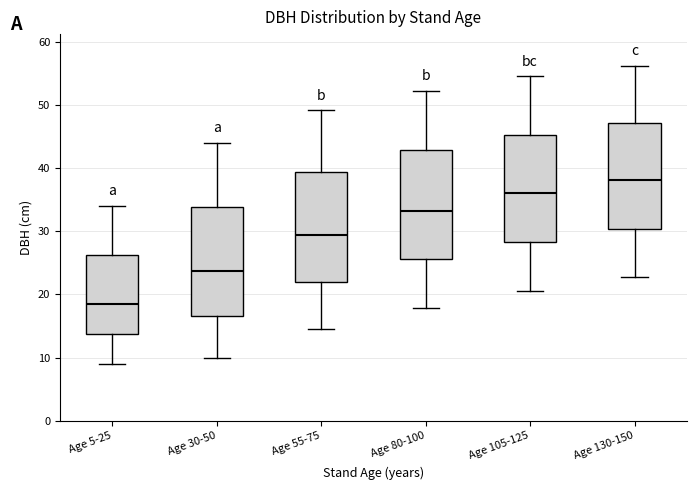

Reading left to right, transcribe this box plot: for each box, give where its median line is, the range the box spans, and where its two whiskers end, as read against the y-axis. The values are not printed on the chart, so give them approximately, as read against the axis.

Age 5-25: median 18, box 14 to 26, whiskers 9 to 34
Age 30-50: median 24, box 17 to 34, whiskers 10 to 44
Age 55-75: median 29, box 22 to 39, whiskers 15 to 49
Age 80-100: median 33, box 26 to 43, whiskers 18 to 52
Age 105-125: median 36, box 28 to 45, whiskers 21 to 55
Age 130-150: median 38, box 30 to 47, whiskers 23 to 56